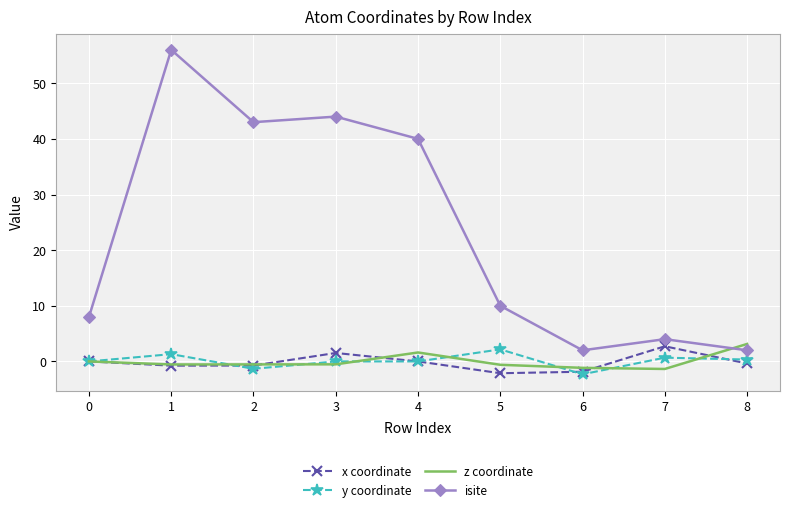

What is the total value across all series at 3?

45.0